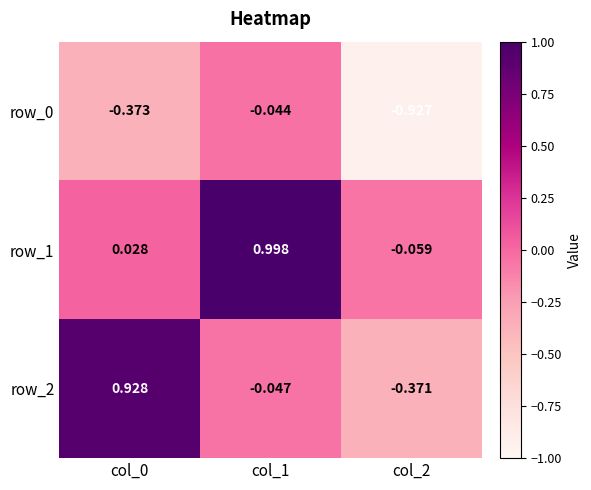

Is it true that row_1 equals 0.3 at col_1?

False